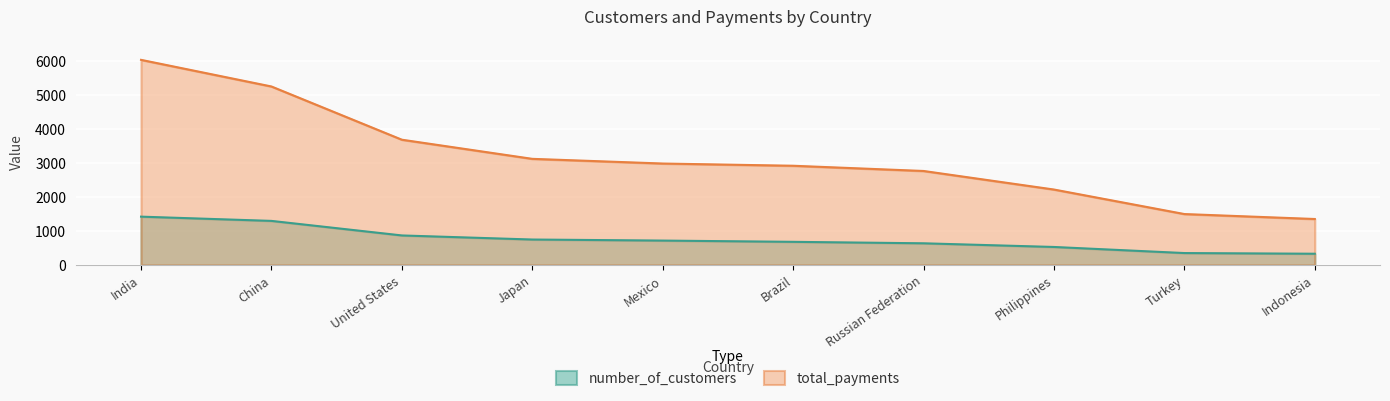

At which category is the sum across all series the highest?

India